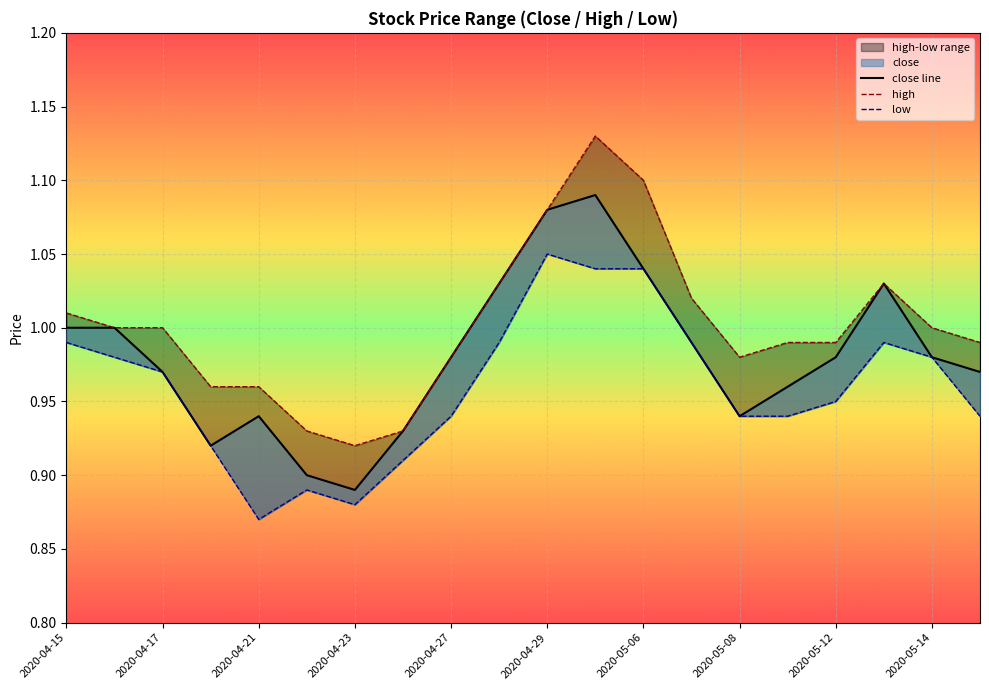

Reading right to left, transcribe all the data shown in this chart.

close line: 1.0	1.0	1.0	1.0	1.0	0.9	1.0	1.0	1.1	1.1	1.0	1.0	0.9	0.9	0.9	0.9	0.9	1.0	1.0	1.0
high: 1.0	1.0	1.0	1.0	1.0	1.0	1.0	1.1	1.1	1.1	1.0	1.0	0.9	0.9	0.9	1.0	1.0	1.0	1.0	1.0
low: 0.9	1.0	1.0	0.9	0.9	0.9	1.0	1.0	1.0	1.1	1.0	0.9	0.9	0.9	0.9	0.9	0.9	1.0	1.0	1.0